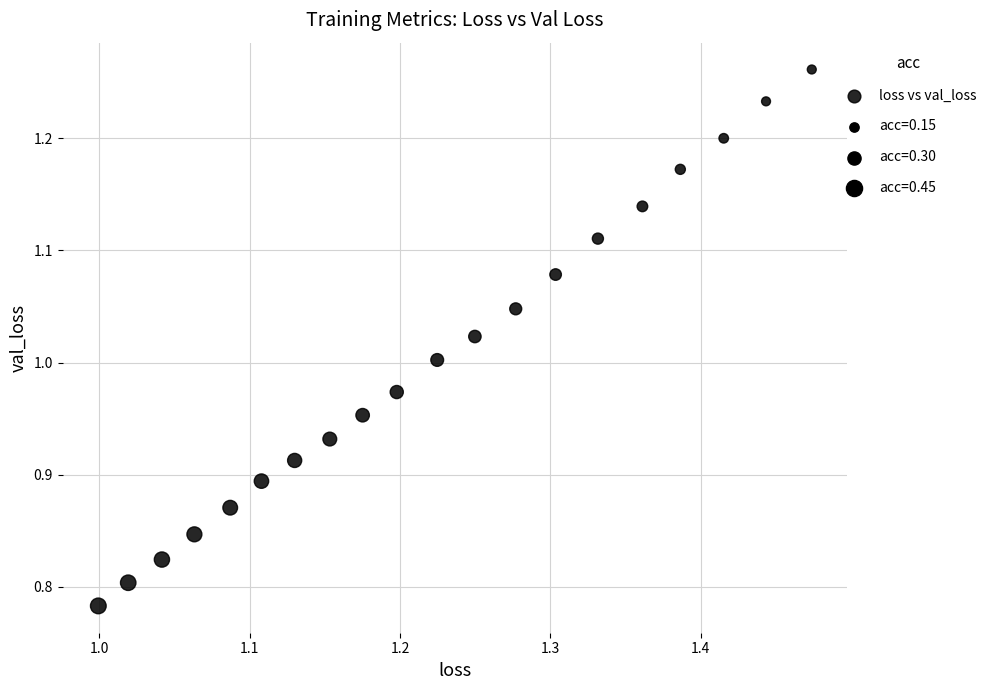

What is the range of Y values (max minus min)?

0.5